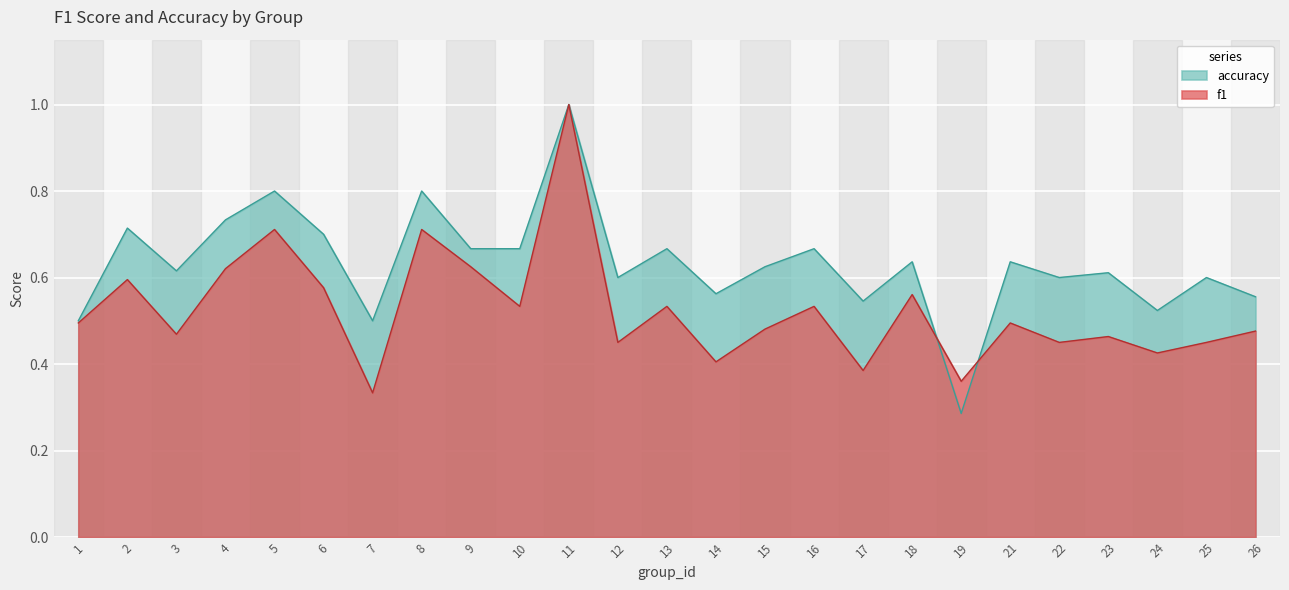

At 11, list the series in order from smallest to largest.

f1, accuracy